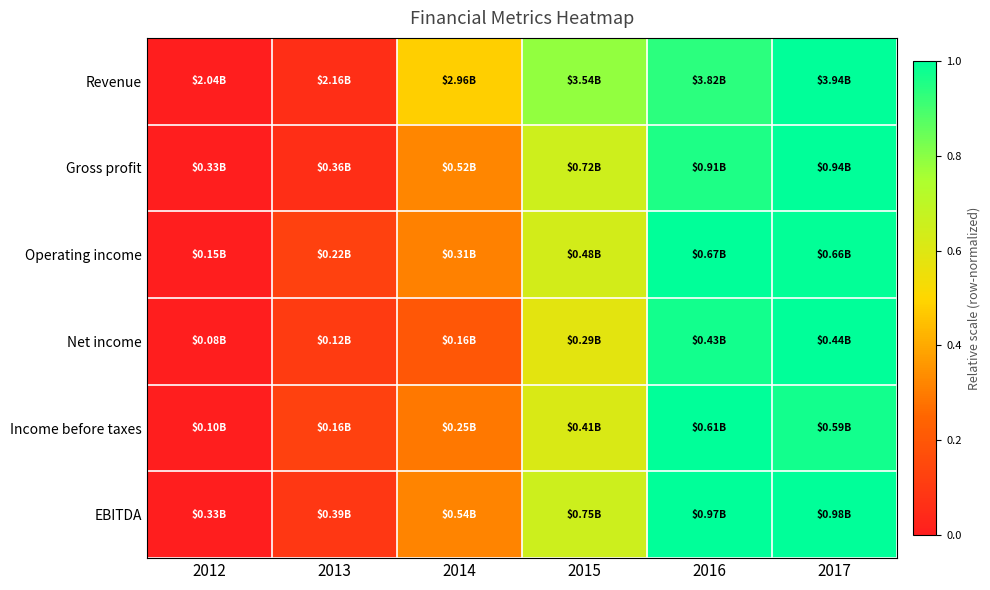

What is the total value across all series at 2017?

6.0